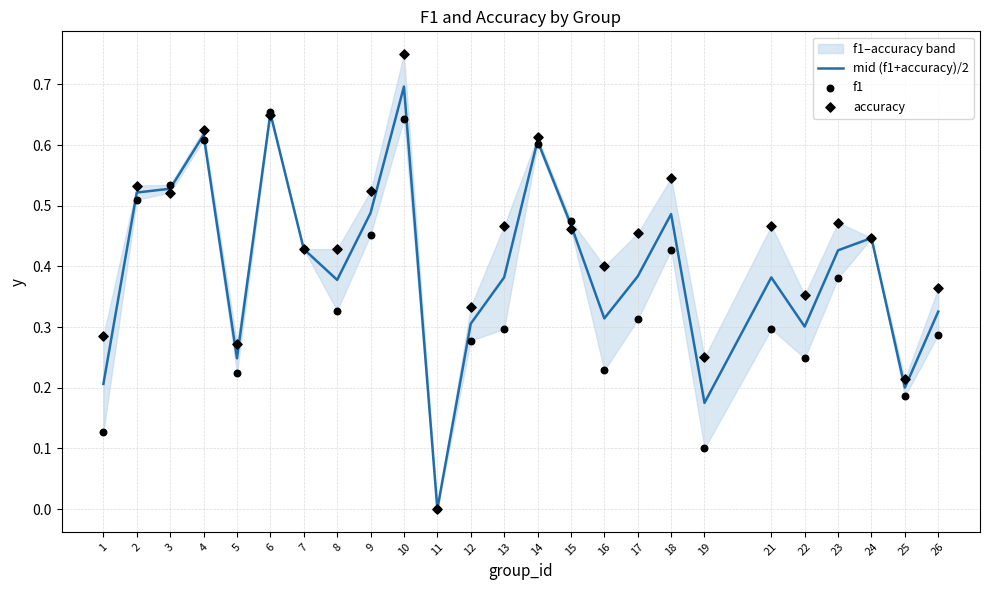

Which series has the largest total across all categories?

accuracy